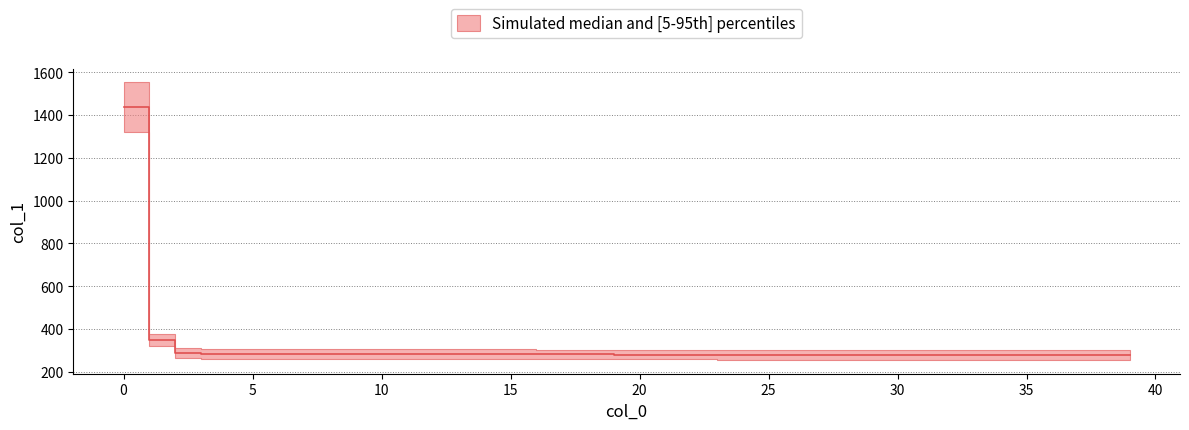

True or false: the data has more than 0 interior local peaks.

False